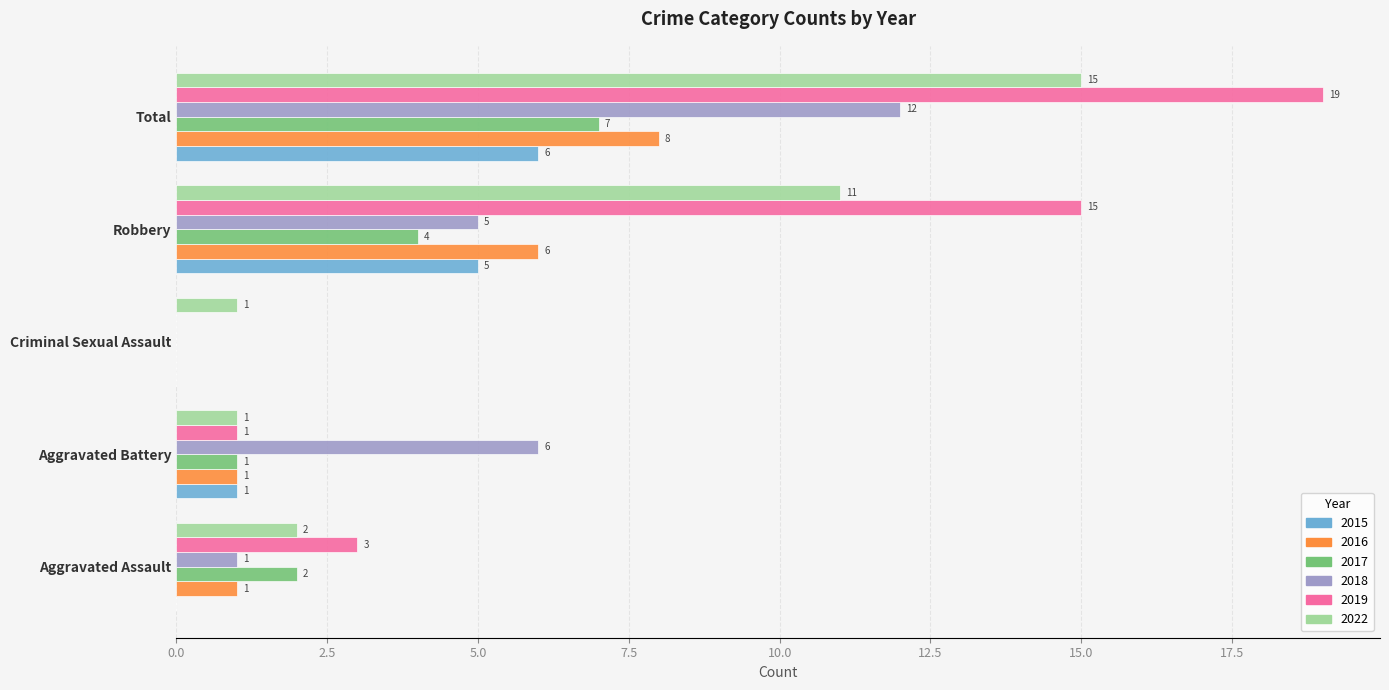

Which category has the highest value across all series?

Total